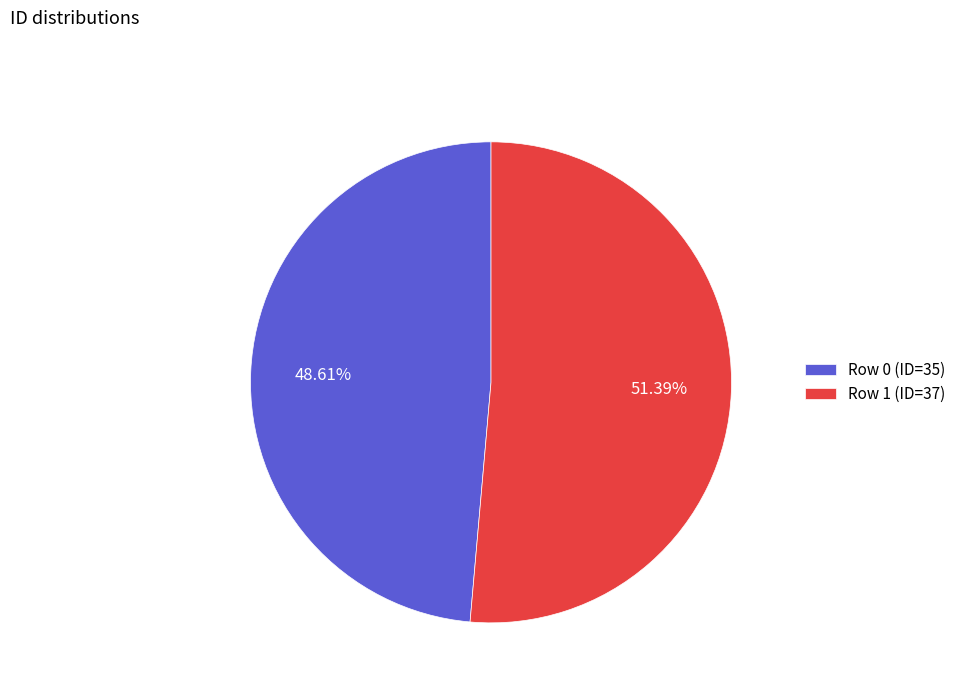

Which category accounts for the majority?

Row 1 (ID=37)